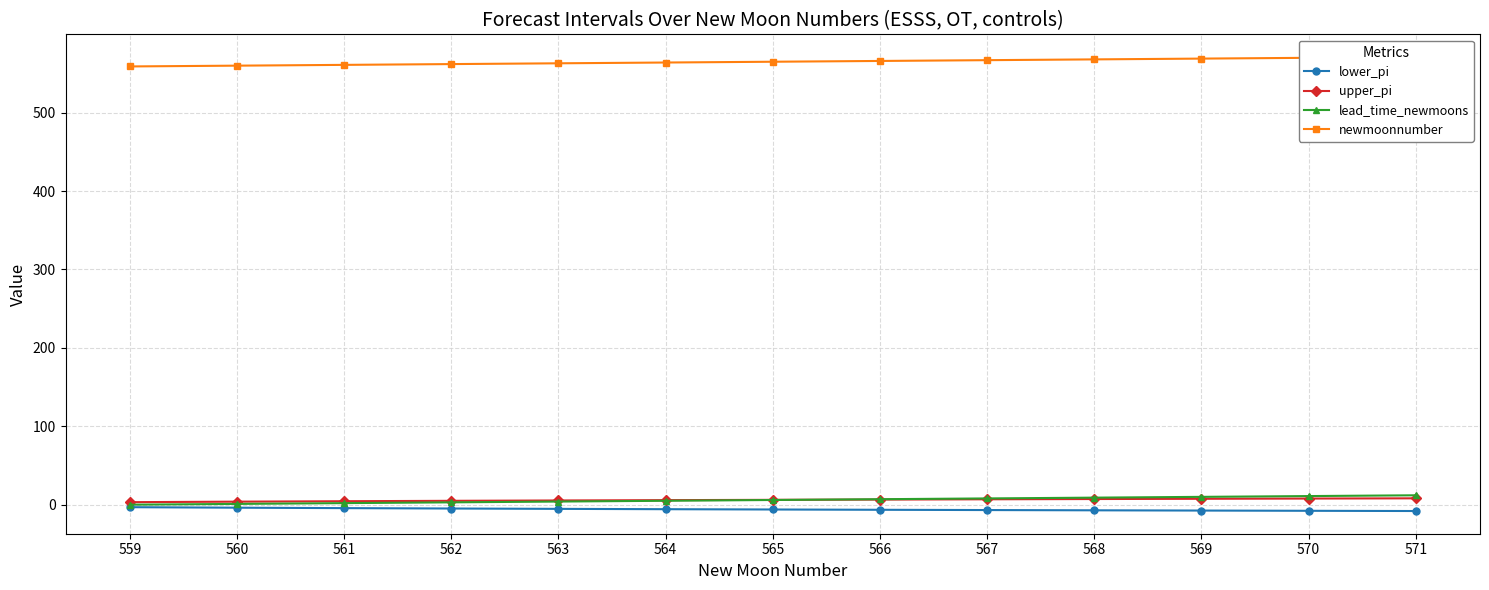

The value of lower_pi at 560 is -3.8. True or false?

True